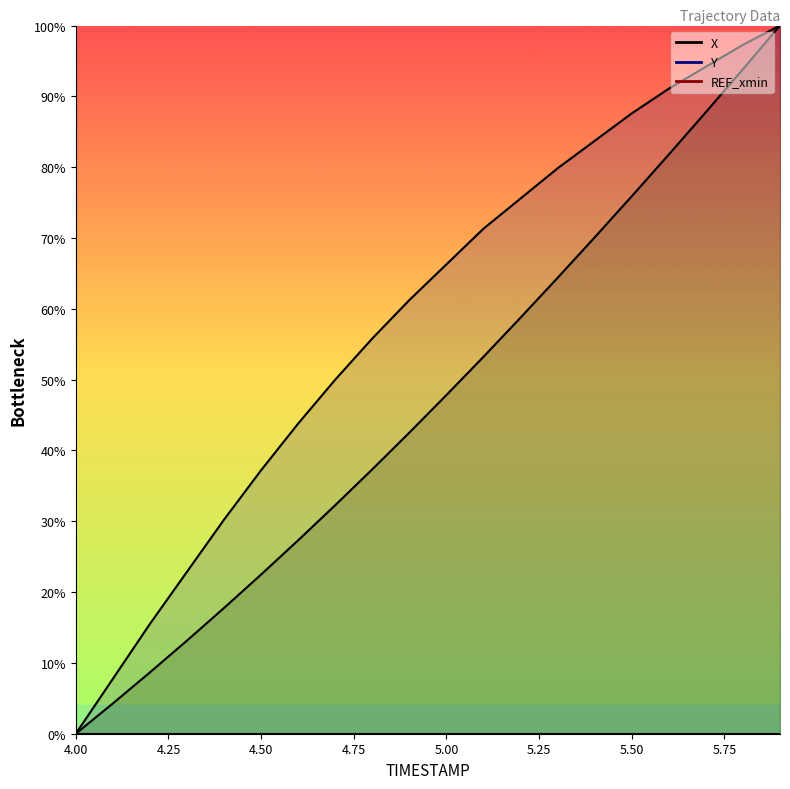

What is the difference between the second highest and second lowest values in the X series?

89.6